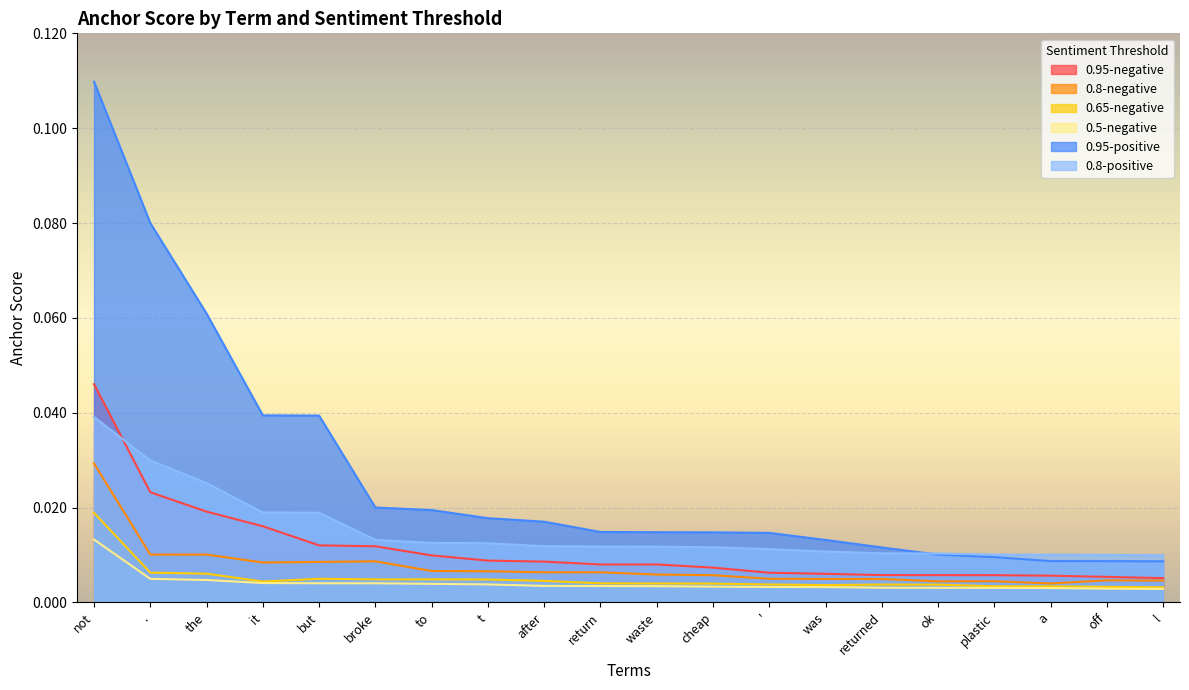

What is the label of the 16th point from the left?

ok